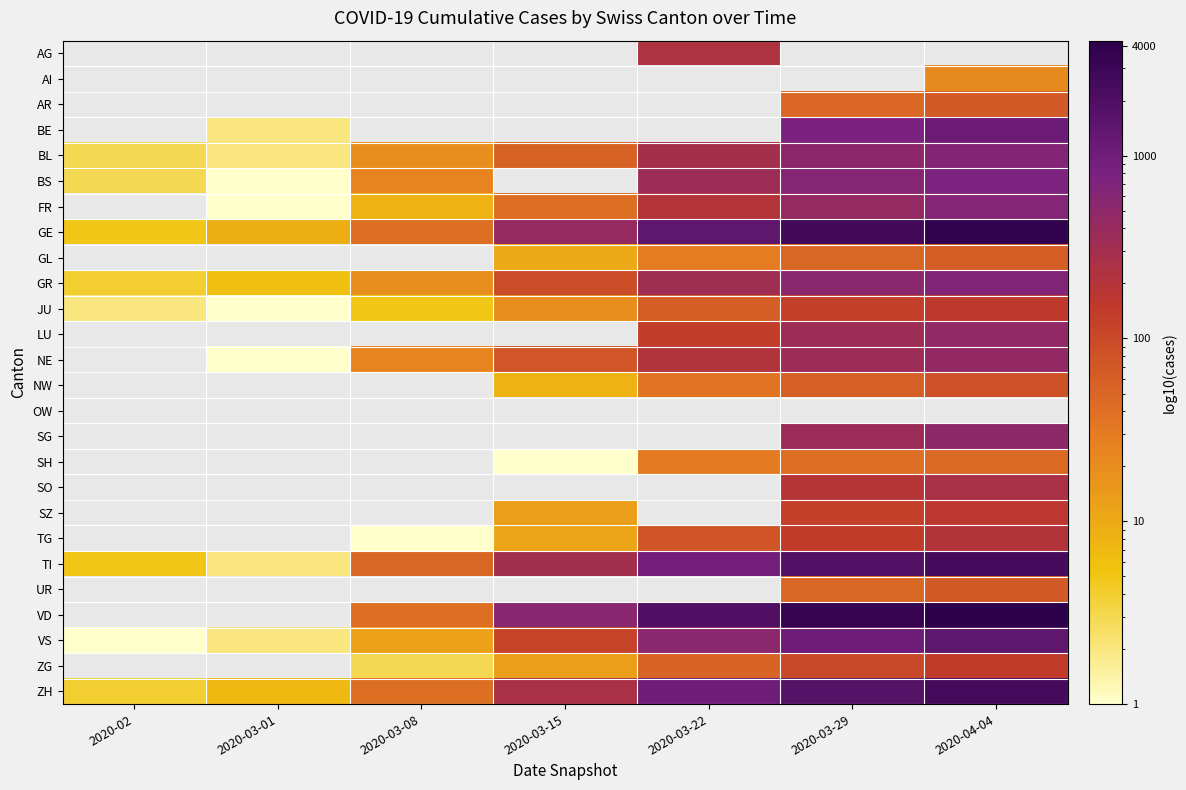

What is the total value across all series at 2020-03-01?

34